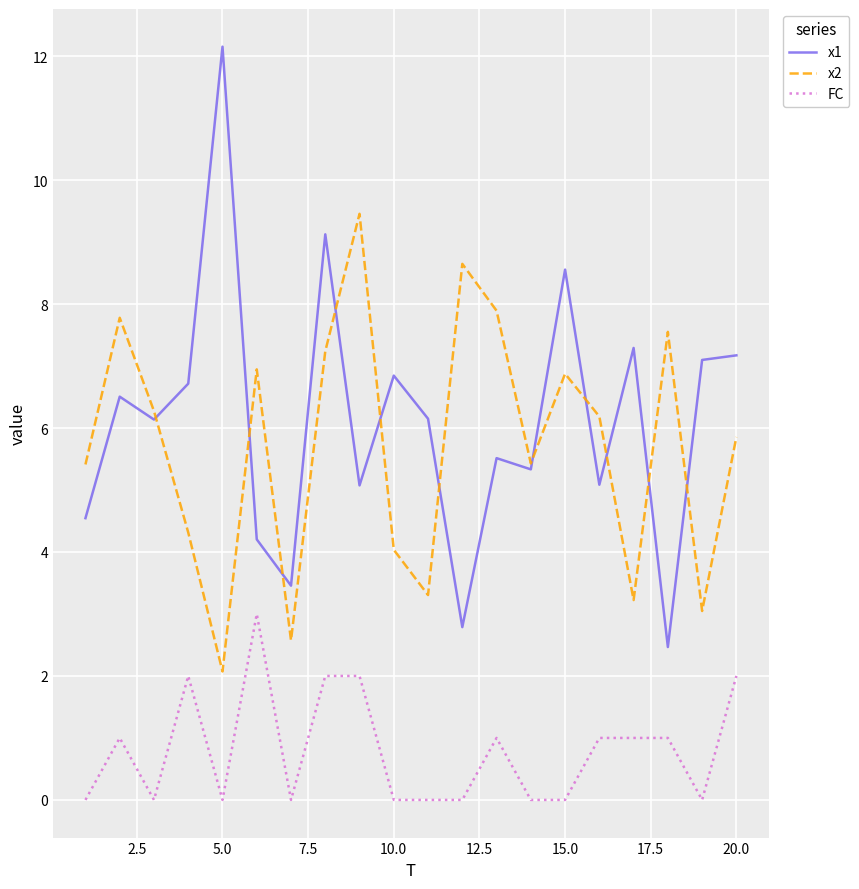

Which series has the widest spread of values?

x1